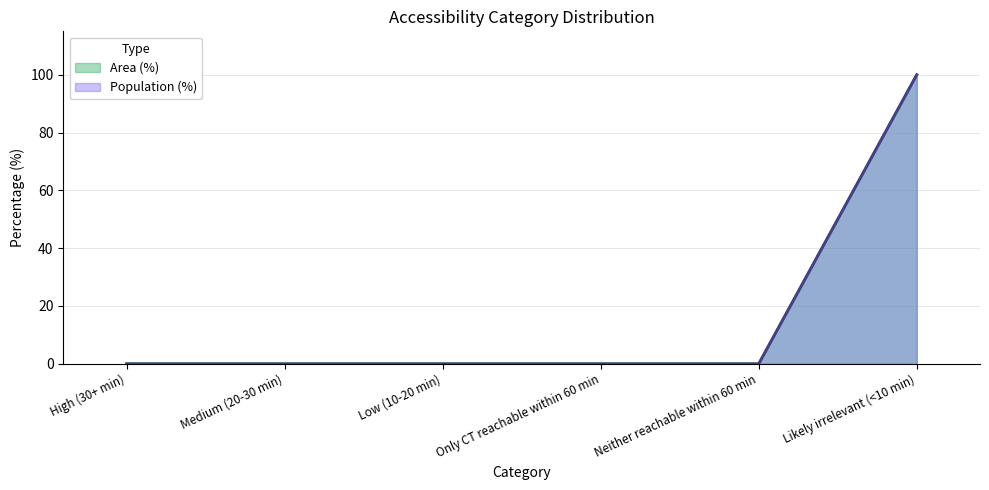

Which series changed the most between Medium (20-30 min) and Only CT reachable within 60 min?

Area (%)